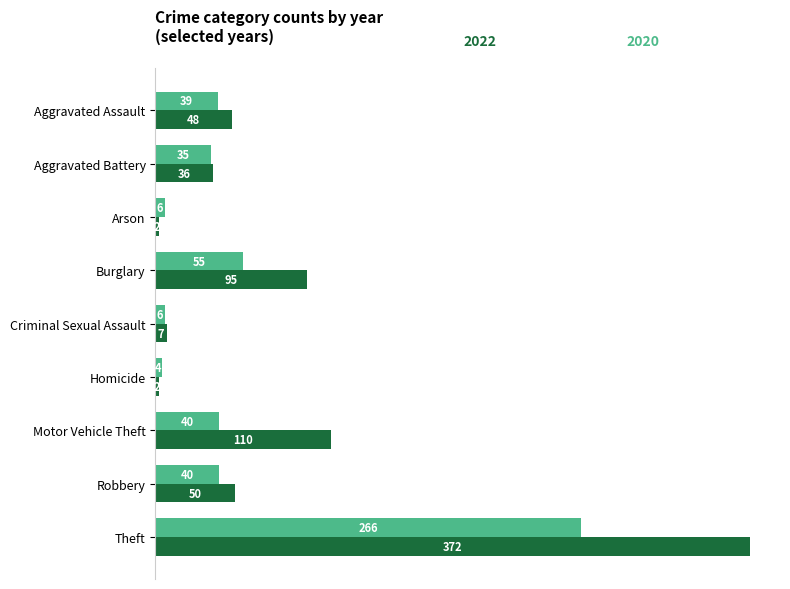

What is the spread (max minus min) of values at Robbery?

10